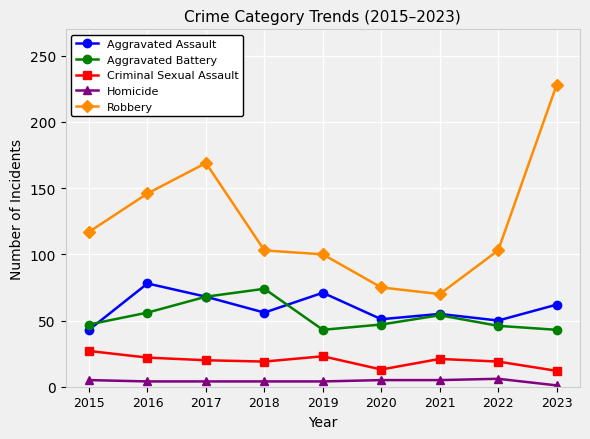

True or false: Robbery has a value of 183 at 2018.

False